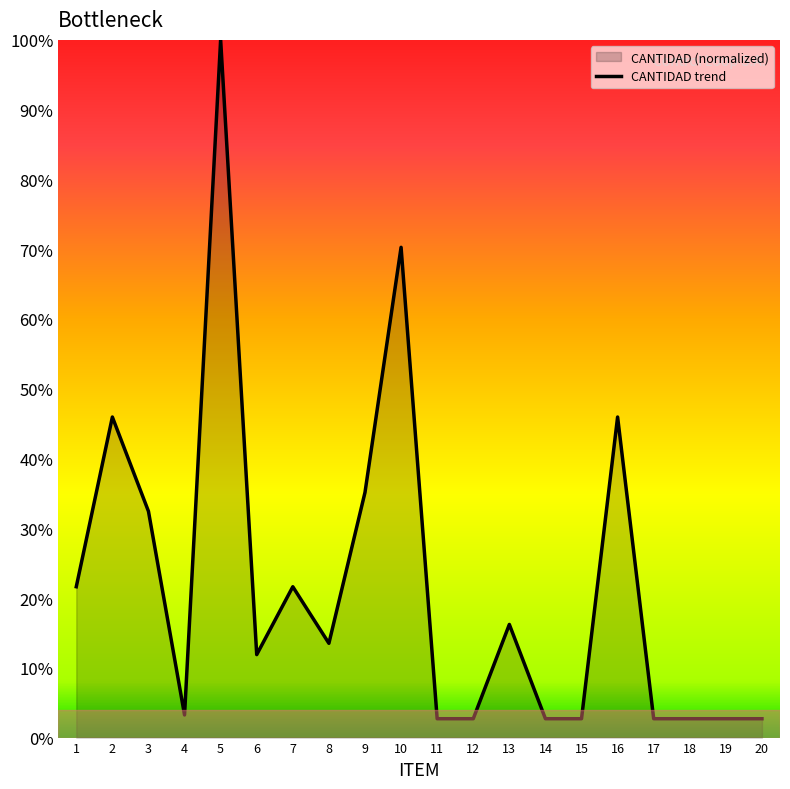

What is the change in value from 8 to 9?

+21.6